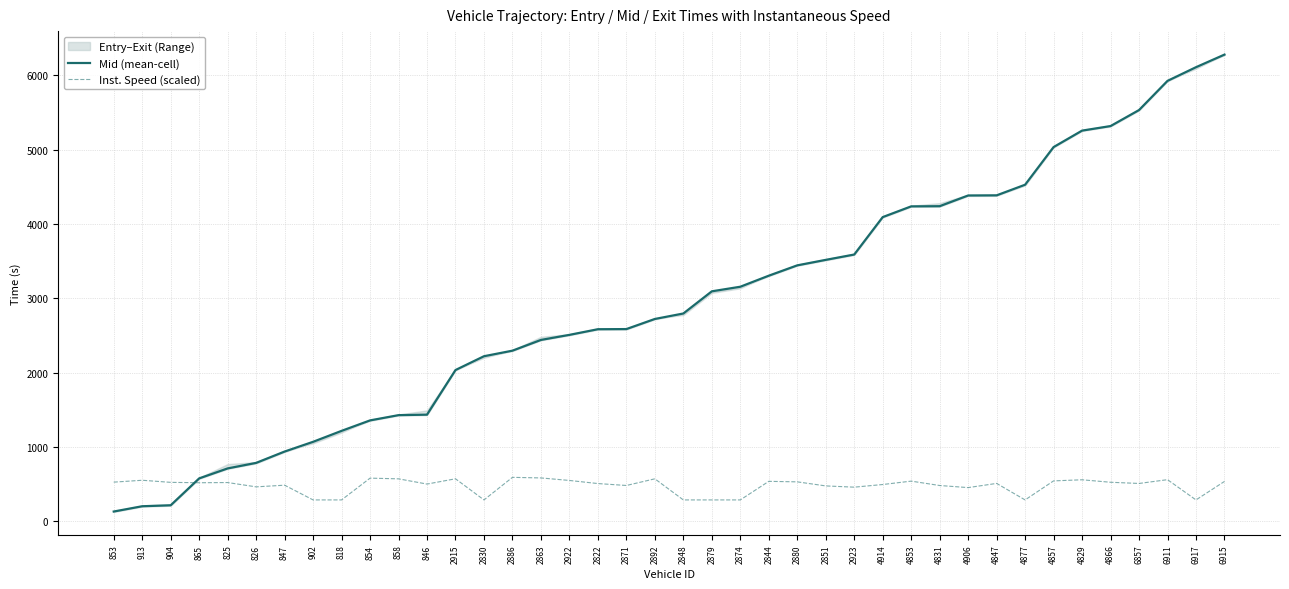

At which category does the chart reach its minimum across all series?

853